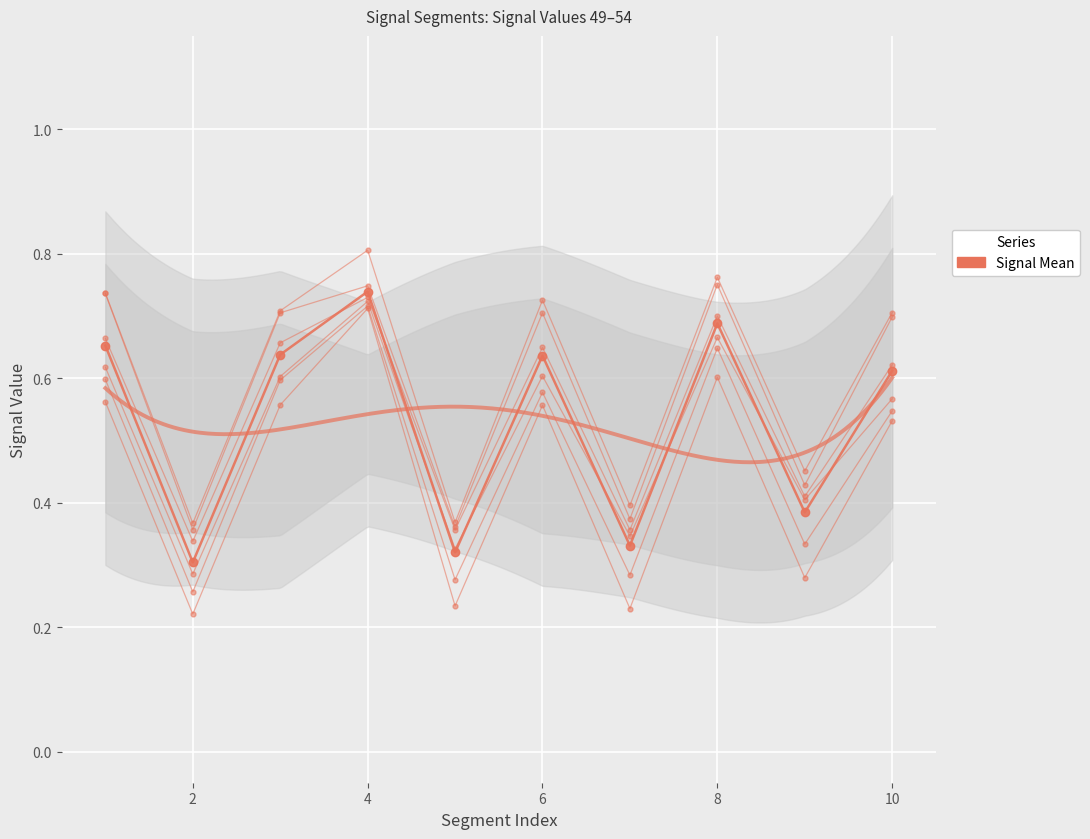

True or false: Signal_Value_49 and Signal Mean cross at least once.

False